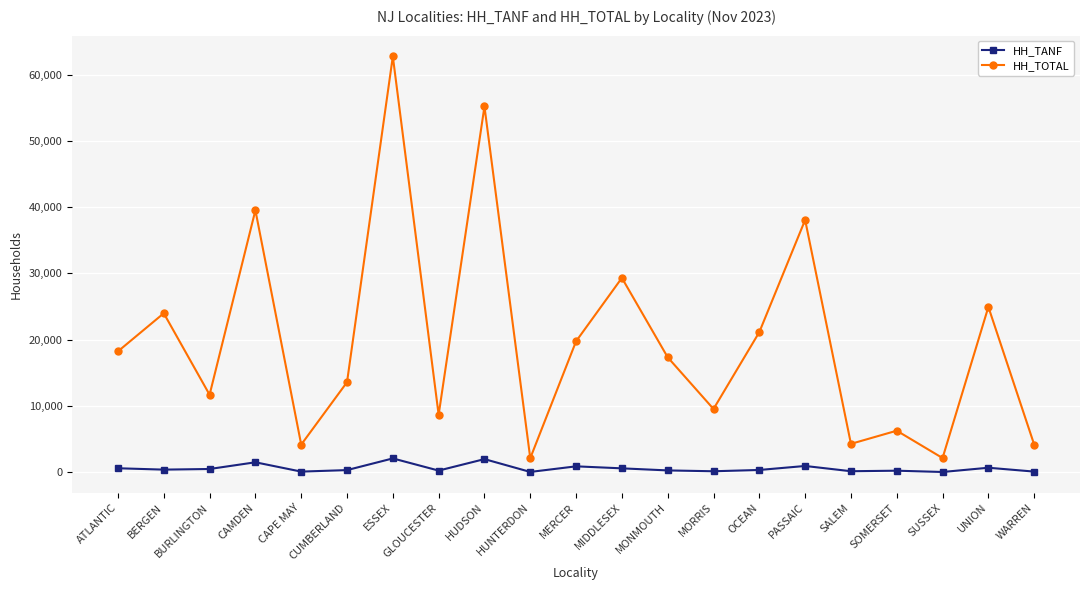

What is the label of the 15th point from the right?

ESSEX